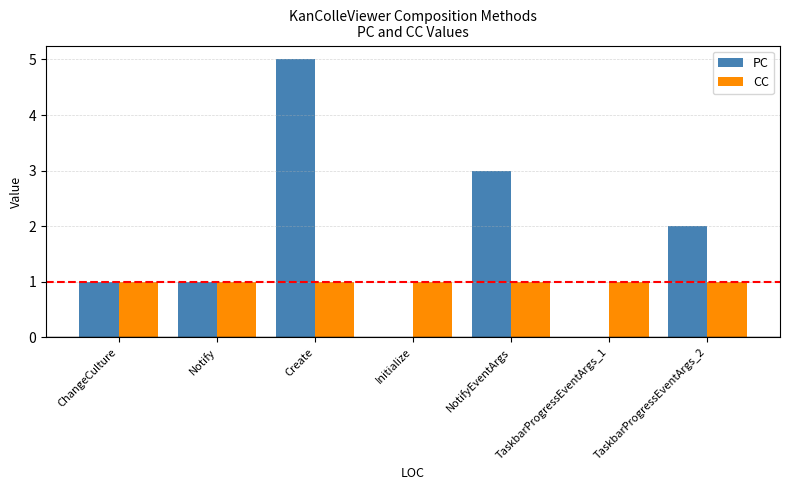

What is the total value across all series at Notify?

2